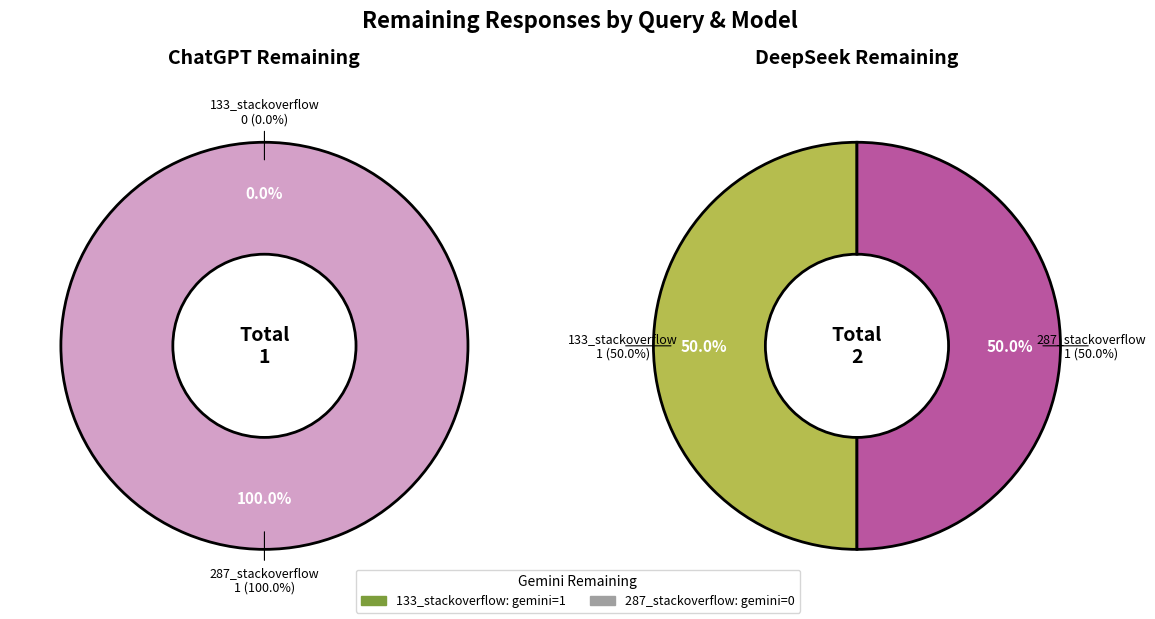

How many slices are in this pie chart?

2